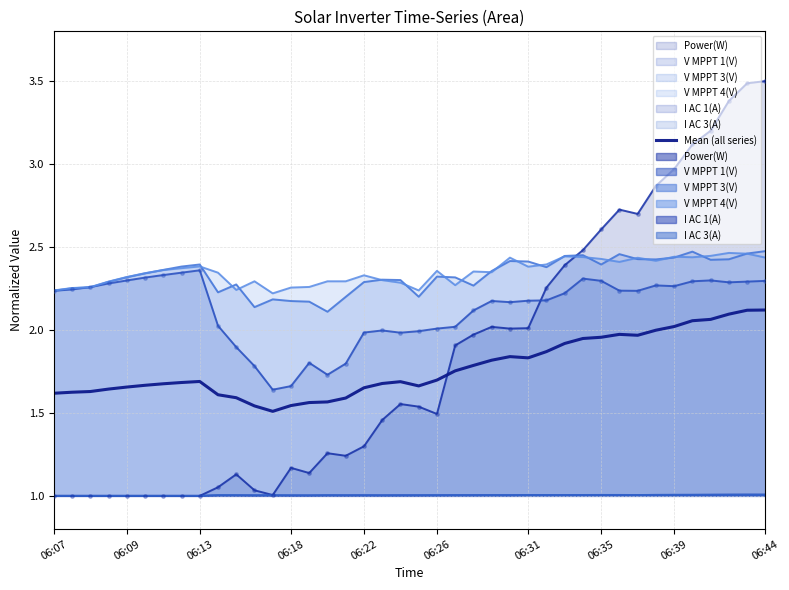

Between 22 and 36, which is larger?

36